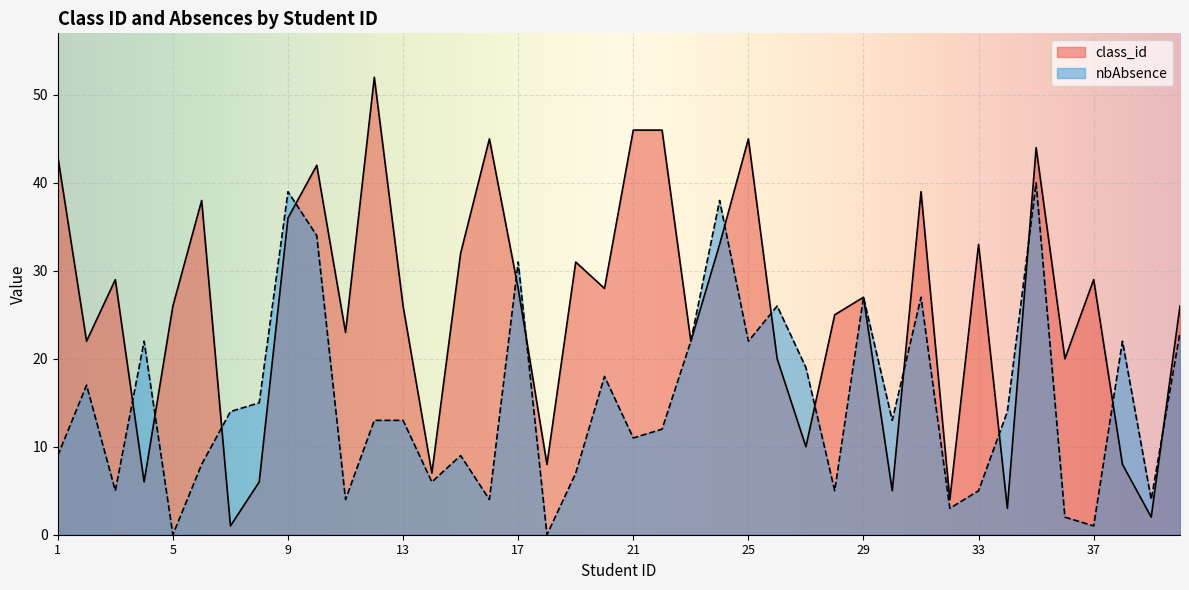

What is the difference between the maximum and minimum values in the nbAbsence series?

40